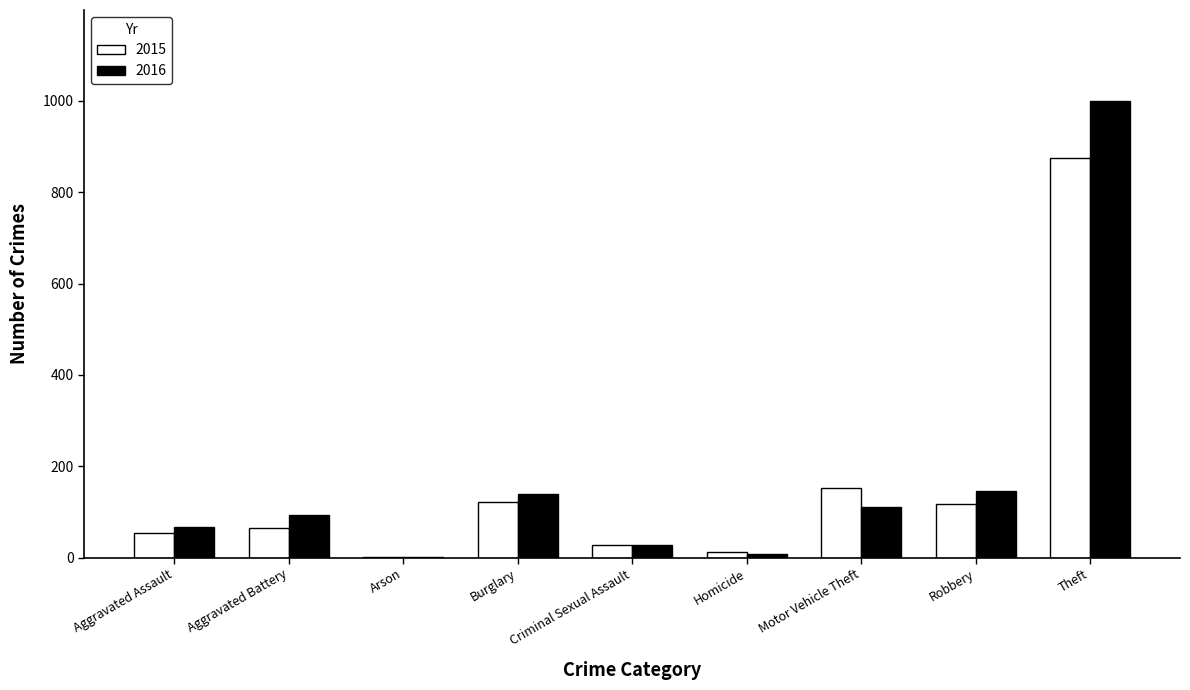

What are all the series names shown in the legend?

2015, 2016